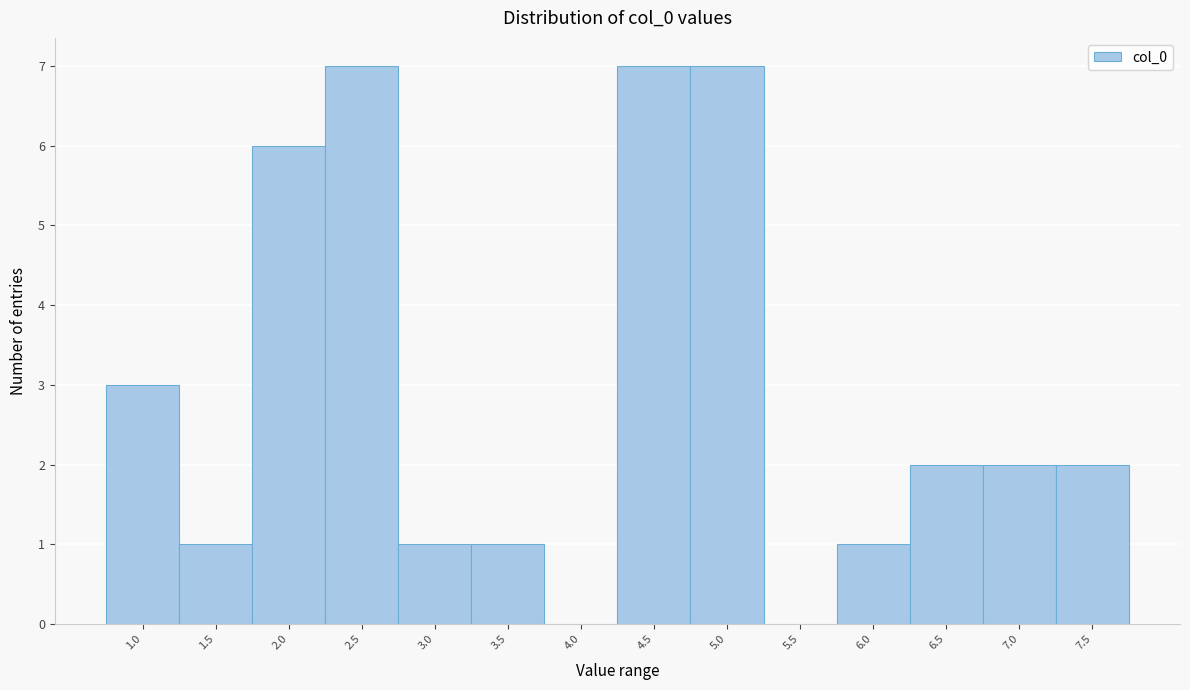

Reading left to right, extract all data points from this chart.

1.0=3	1.5=1	2.0=6	2.5=7	3.0=1	3.5=1	4.0=0	4.5=7	5.0=7	5.5=0	6.0=1	6.5=2	7.0=2	7.5=2